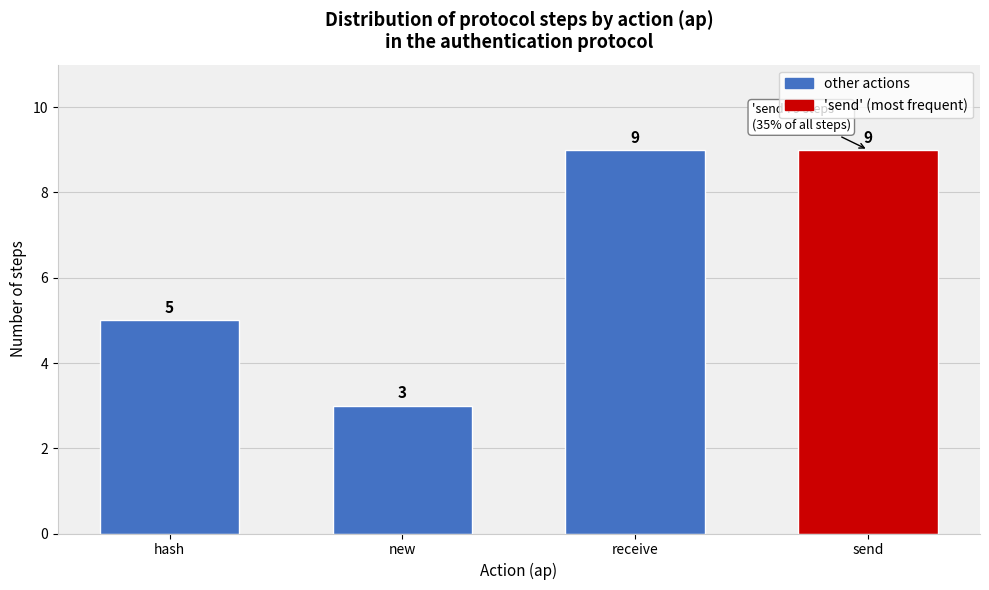

Reading left to right, list all the values displayed in this chart.

hash=5	new=3	receive=9	send=9